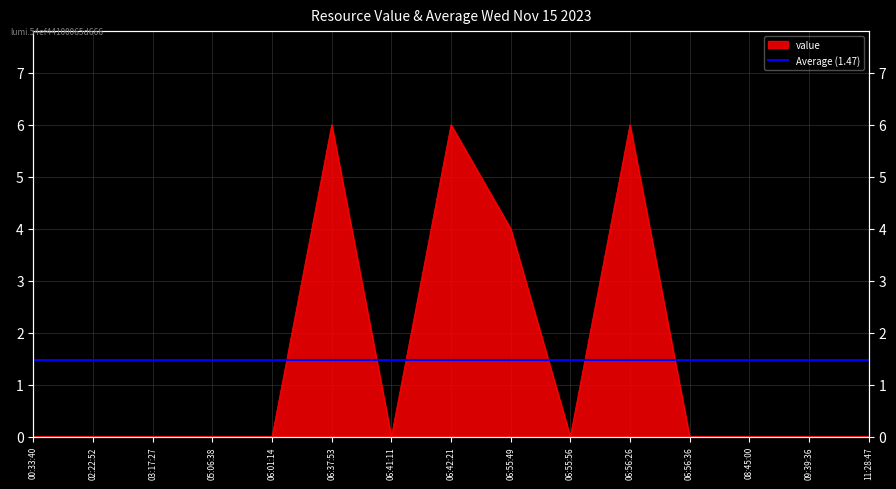

How many lines are shown in the chart?

1